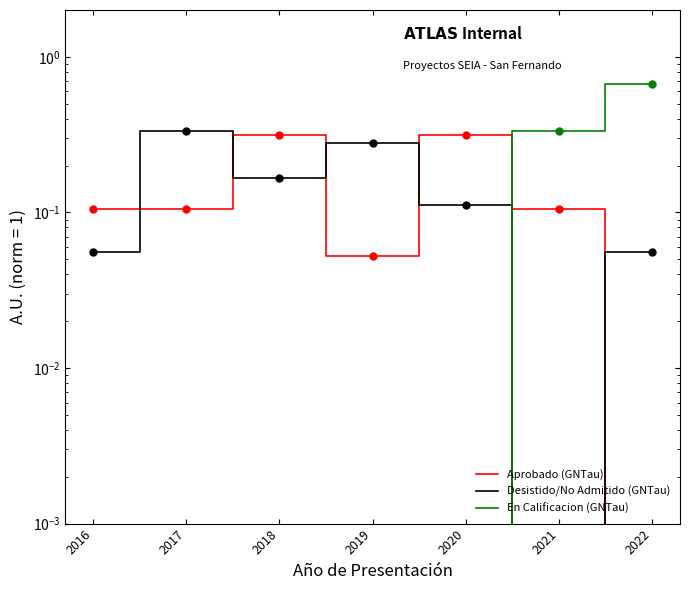

Rank the series by their maximum value, from highest to lowest.

En Calificacion (GNTau), Desistido/No Admitido (GNTau), Aprobado (GNTau)